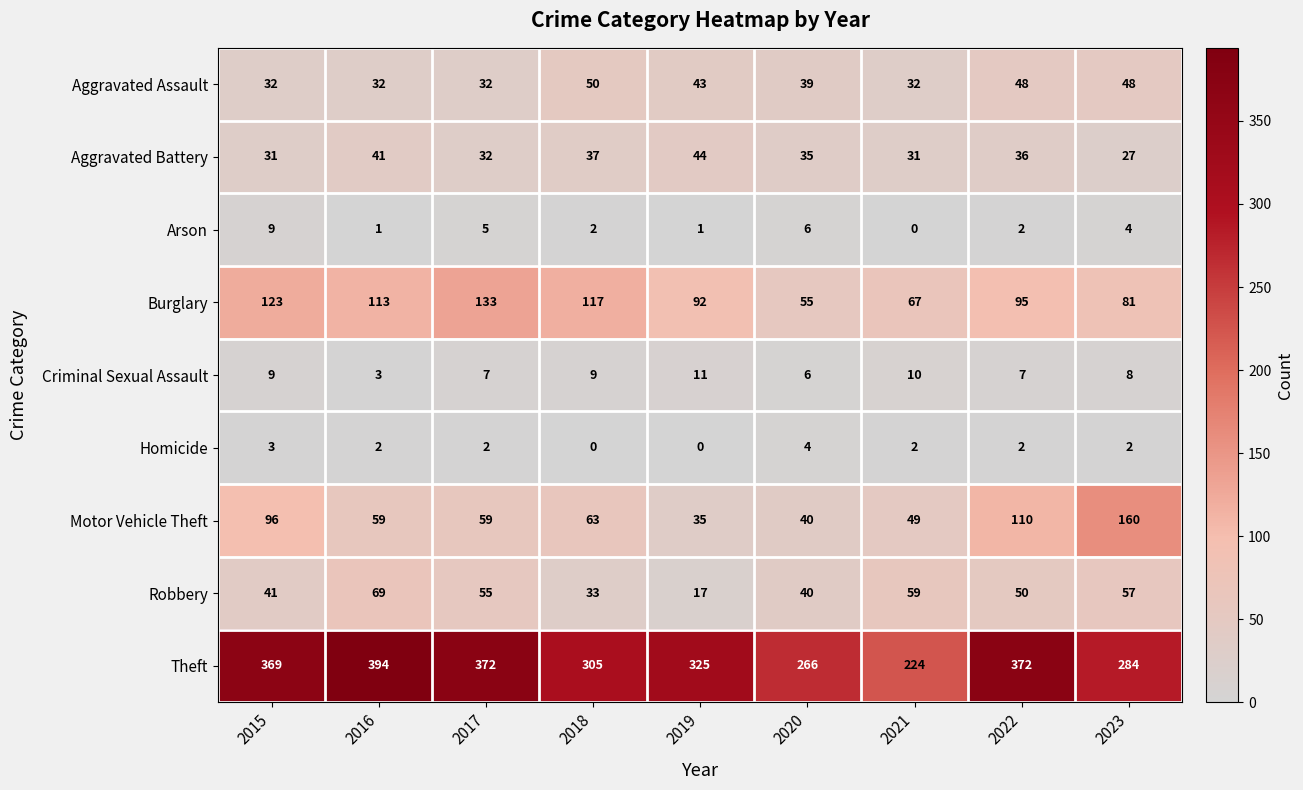

What value does the Robbery series have at 2020?

40